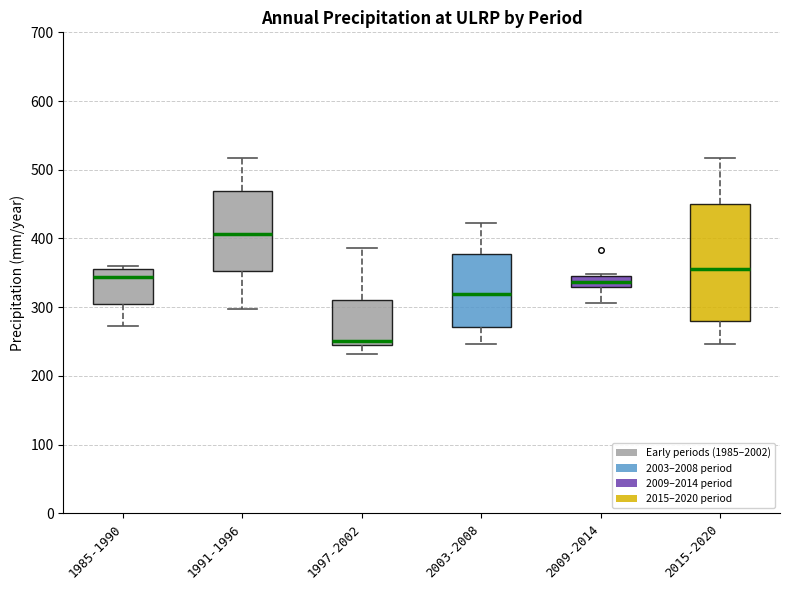

Where does the median line of the box for 1991-1996 sit on the y-axis? The values are not printed on the chart, so give them approximately, as read against the axis.

410